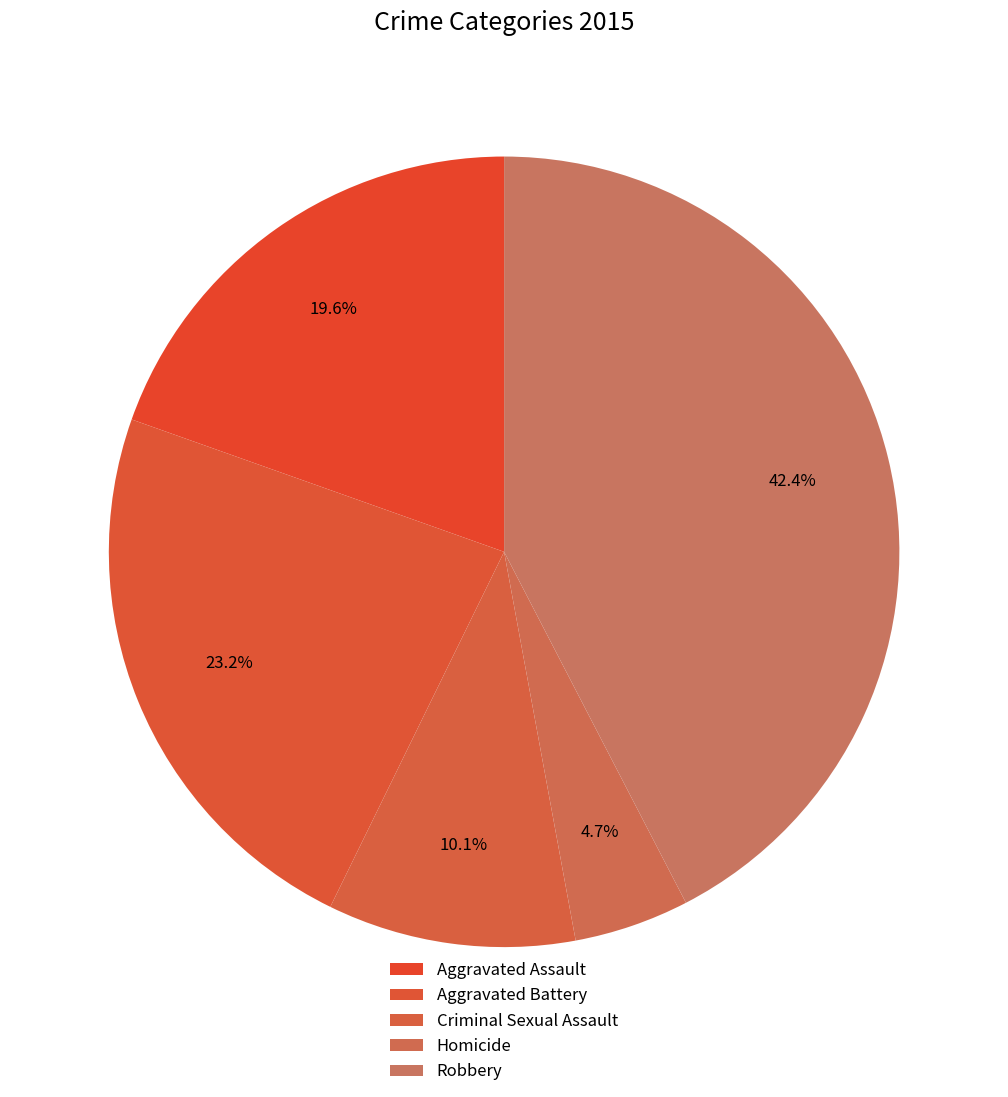

How many slices are in this pie chart?

5